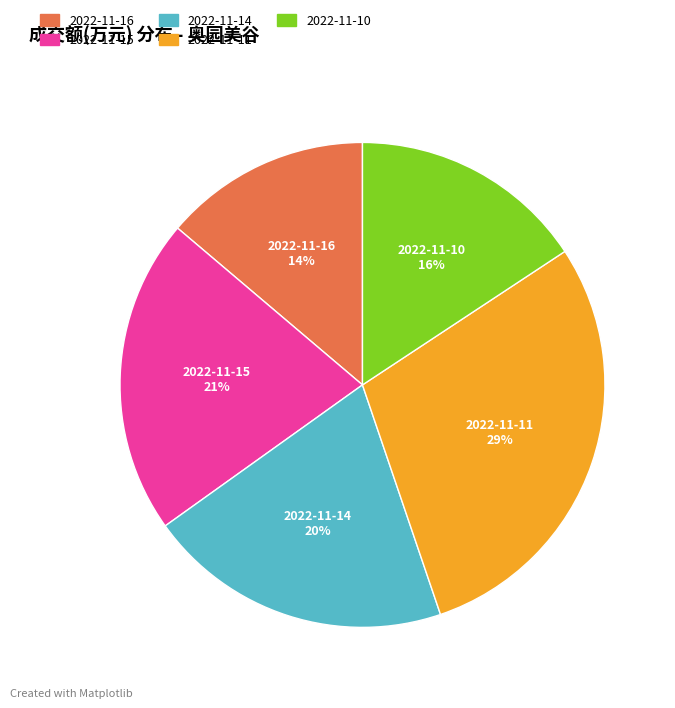

Approximately how many times larger is the value at 2022-11-15 compared to 2022-11-16?

1.5